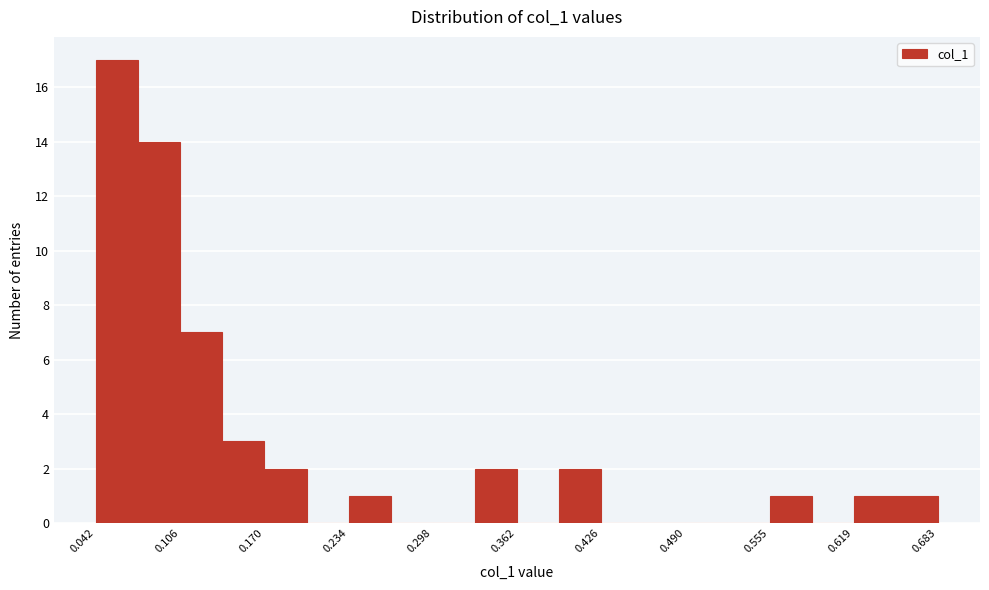

Around what value on the x-axis is the tallest bar? Give the approximate position of its centre, as read against the axis.

0.06